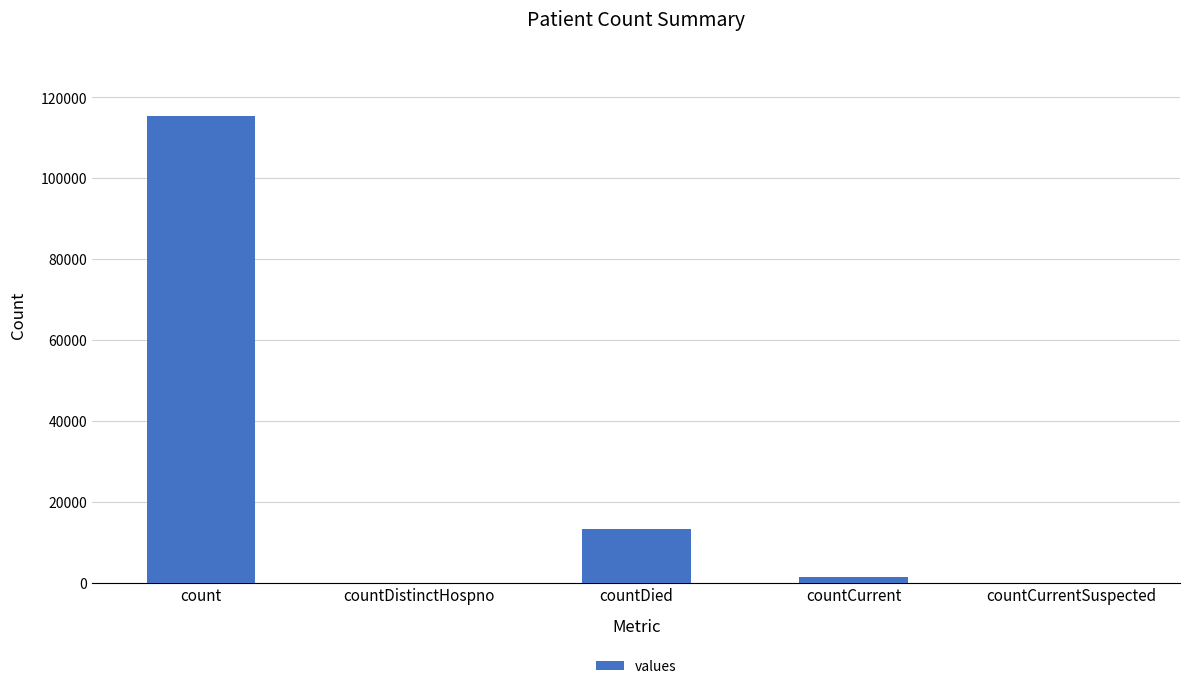

At which label is the value closest to 57689?

countDied